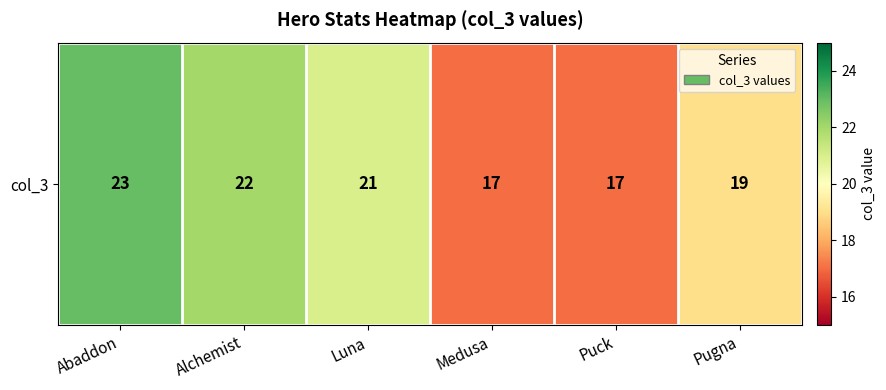

Between Puck and Pugna, which is larger?

Pugna